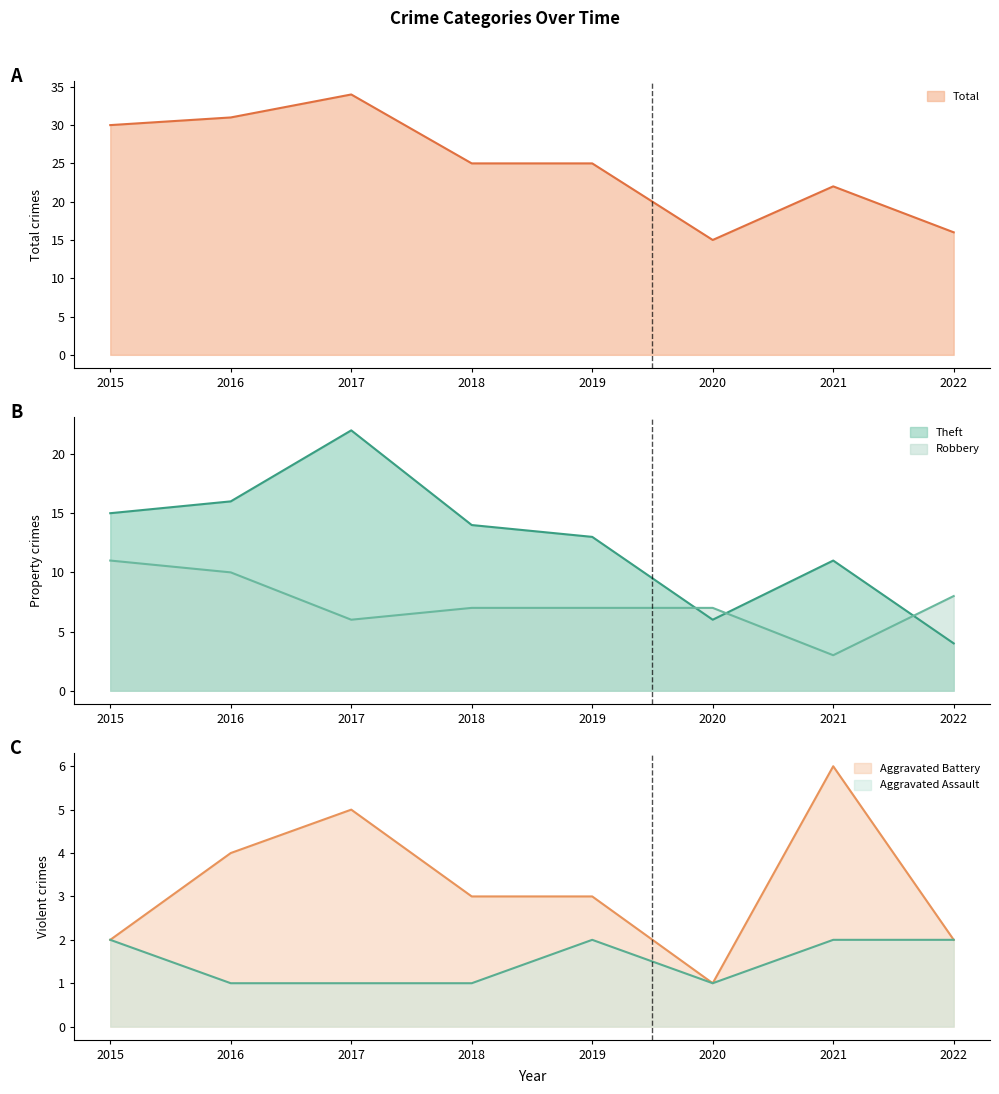

What is the average value of the Total series?

25